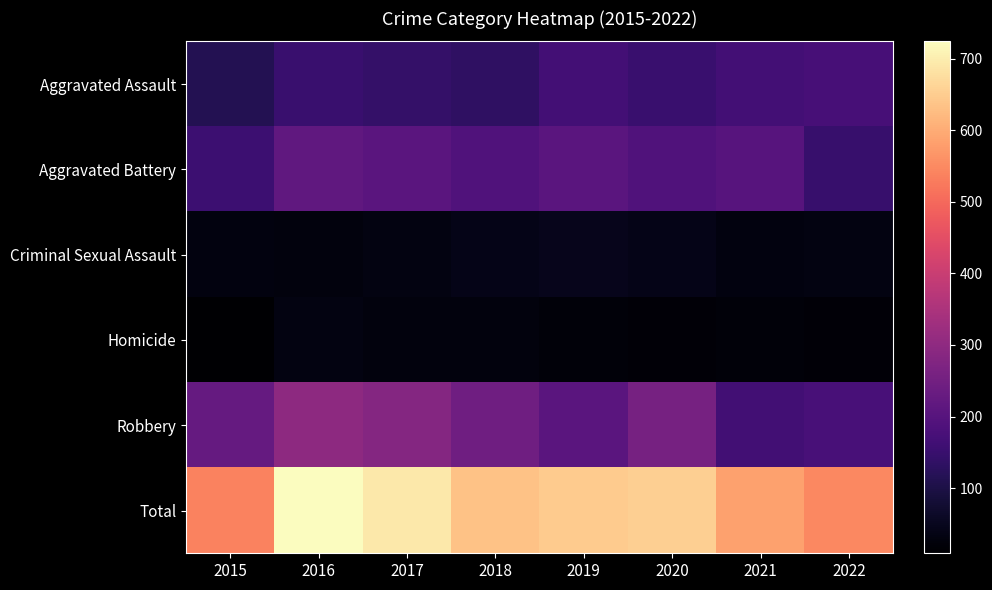

Which has a higher value, 2020 or 2021?

2021